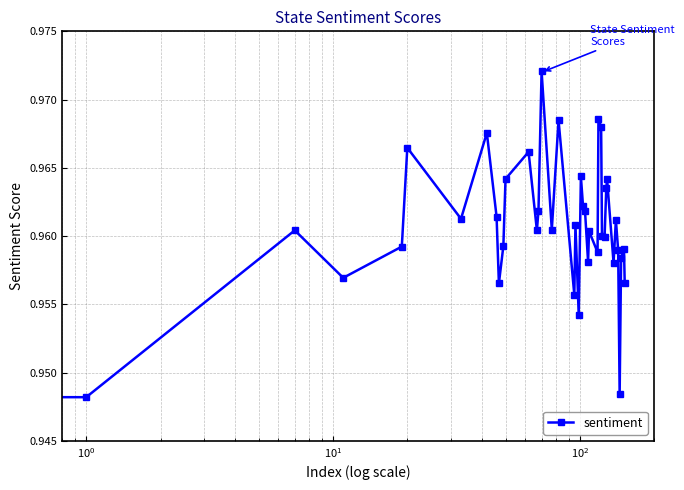

True or false: there are more than 1 points higher than both neighbors.

True